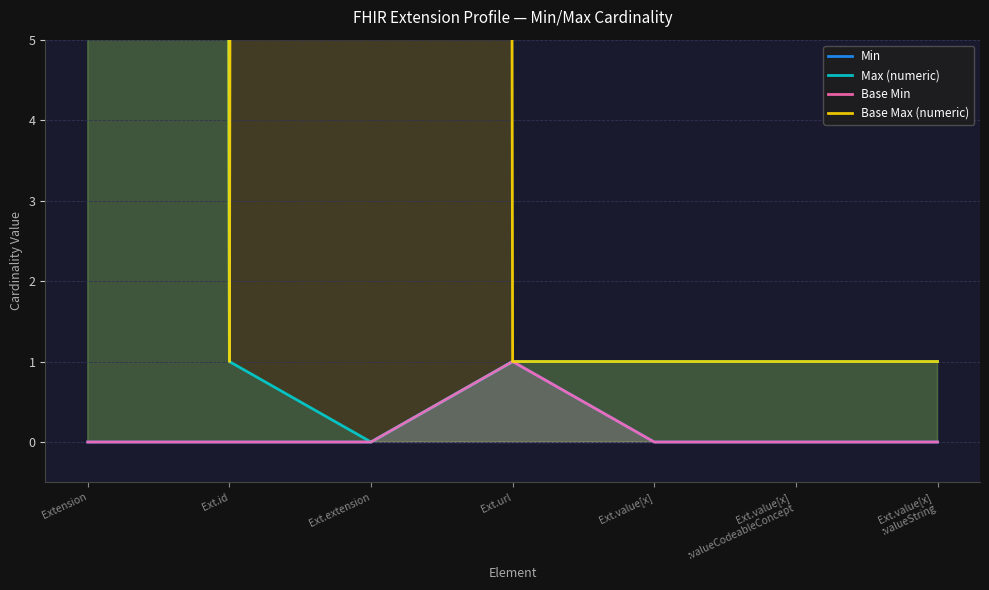

What is the label of the 4th point from the right?

Ext.url